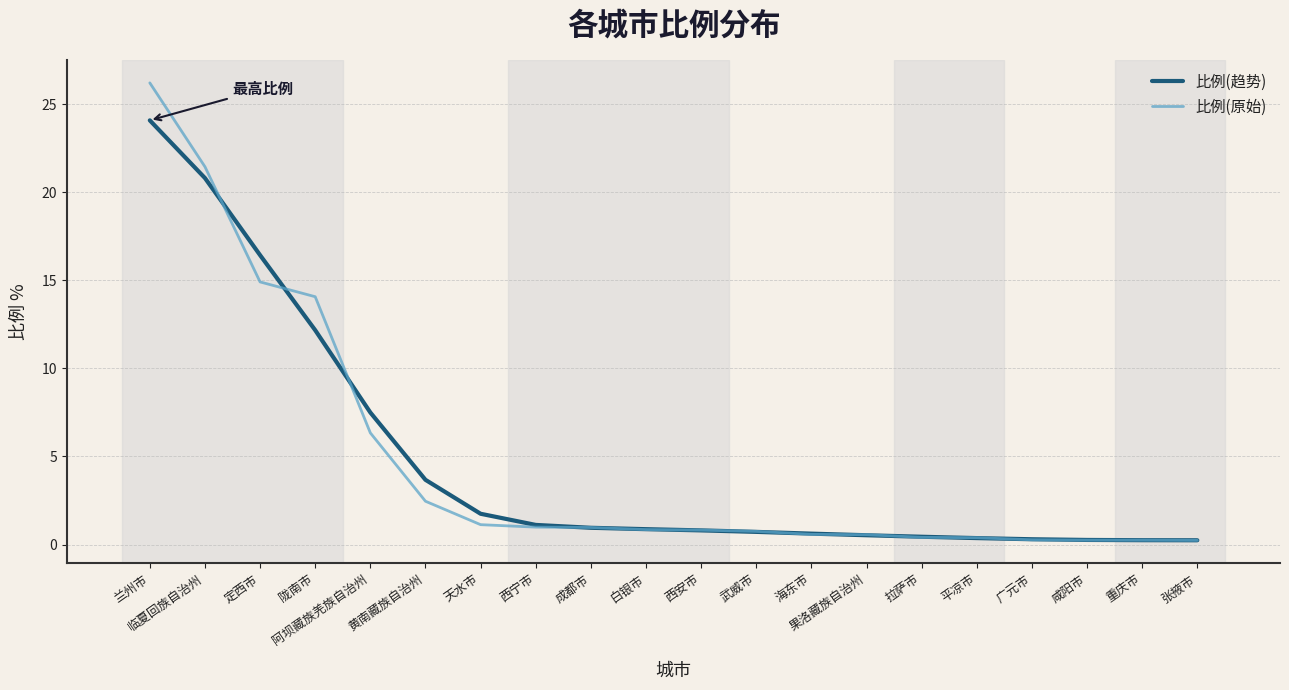

What is the difference between the second highest and second lowest values in the 比例(原始) series?

21.2